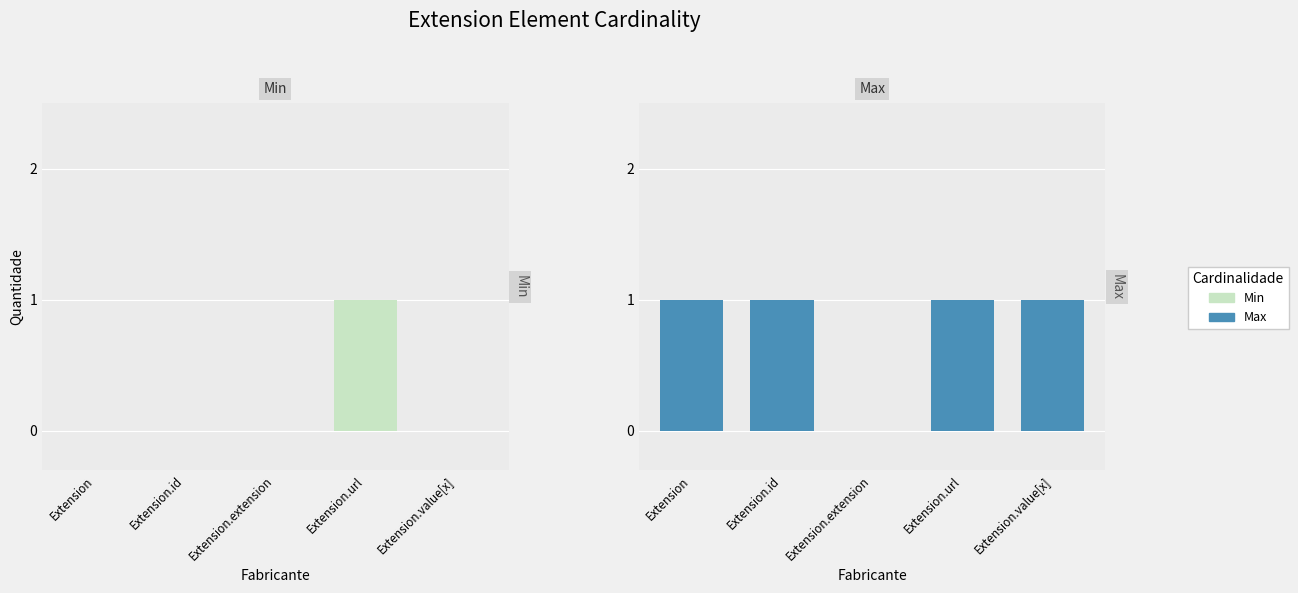

What is the sum of the Min (col_6) values at Extension.url and Extension.value[x]?

1